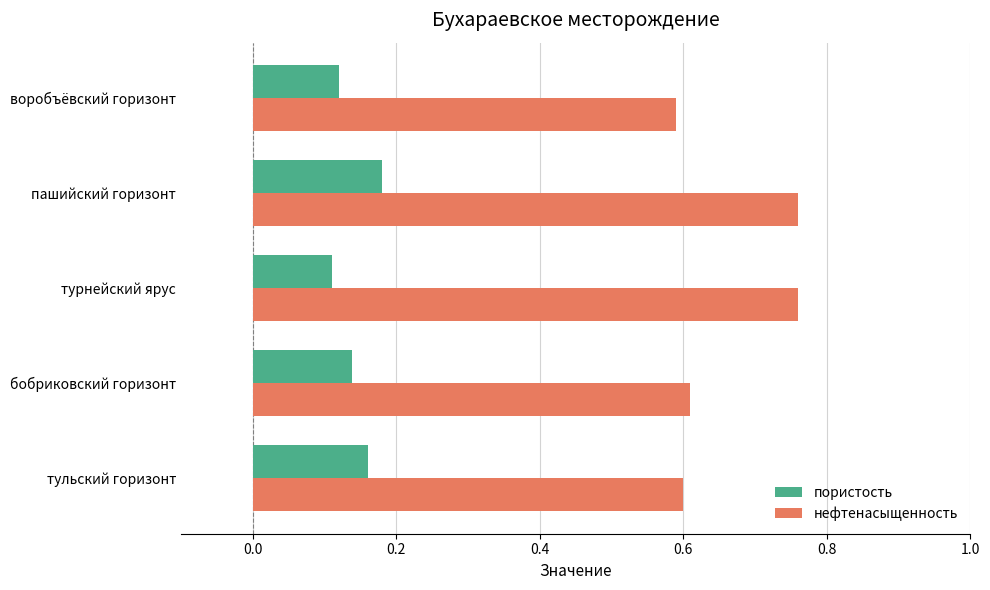

Which series has the largest total across all categories?

нефтенасыщенность